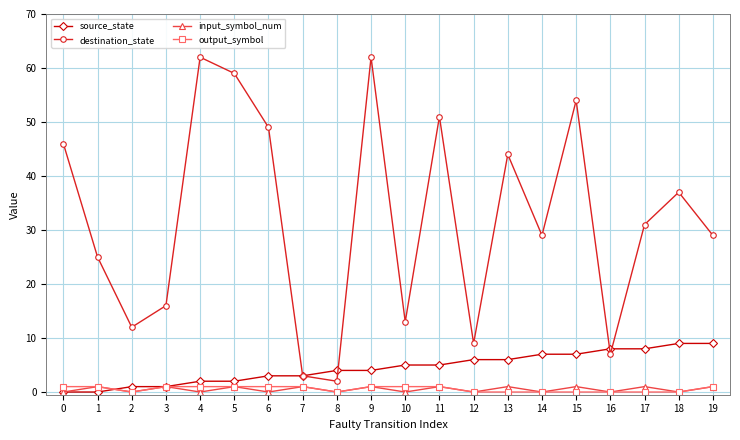

How many distinct data groups are displayed?

4